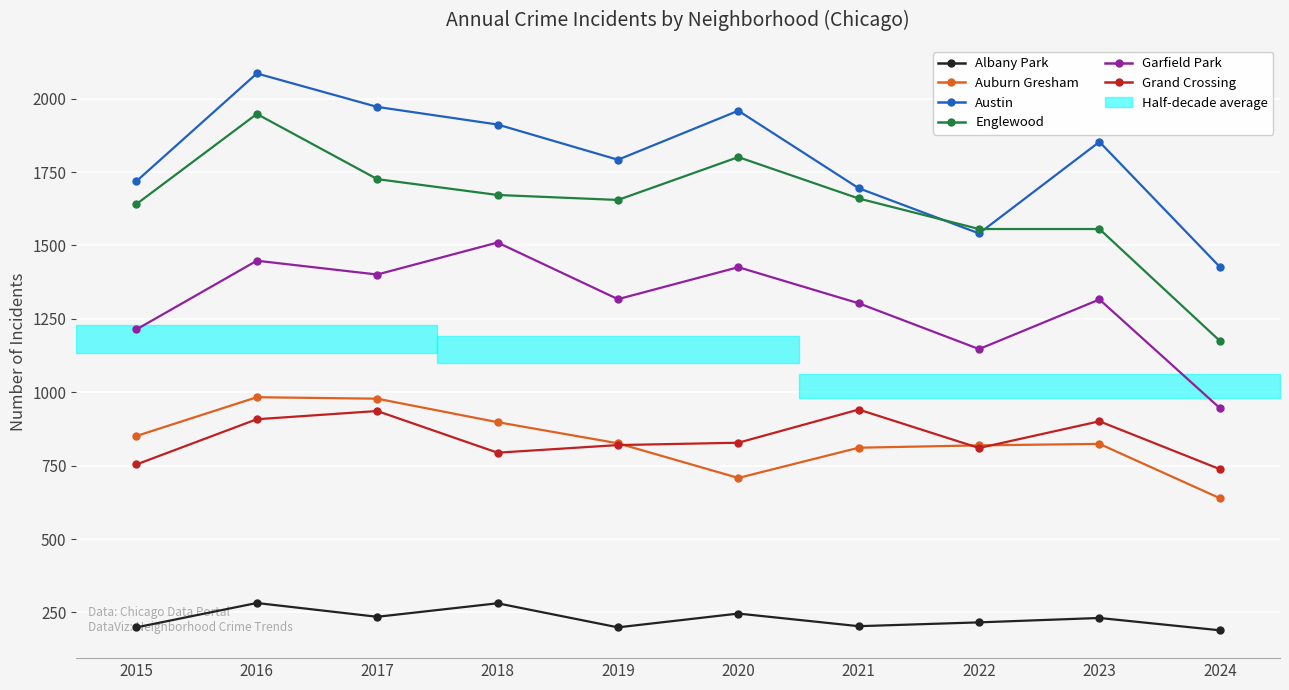

What is the minimum value shown in the chart?

189